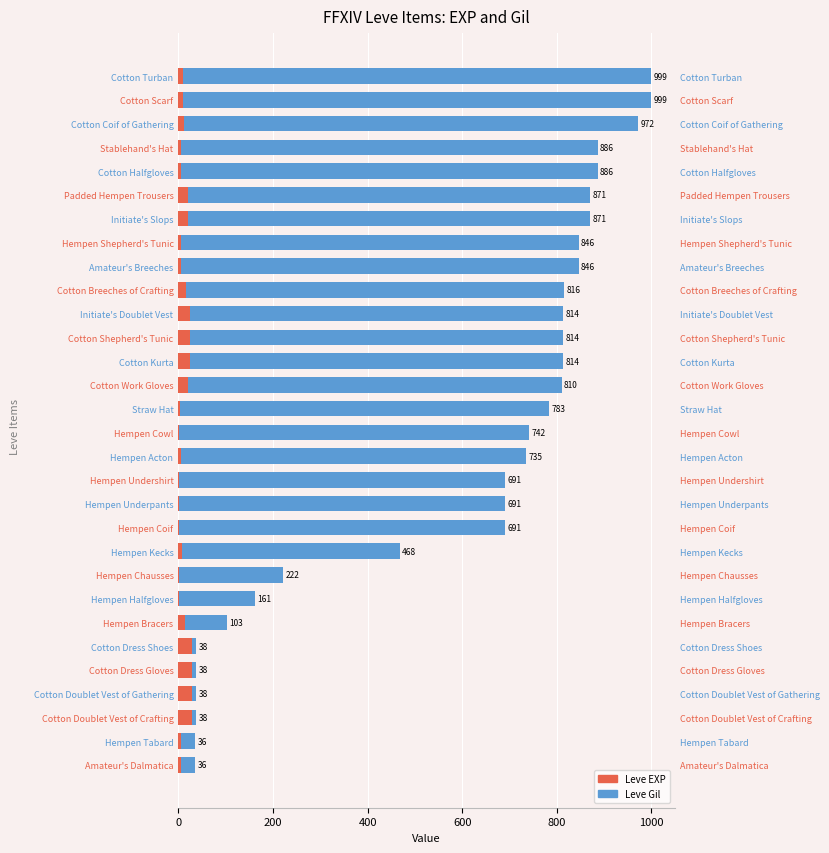

Count the number of categories in the chart.

30